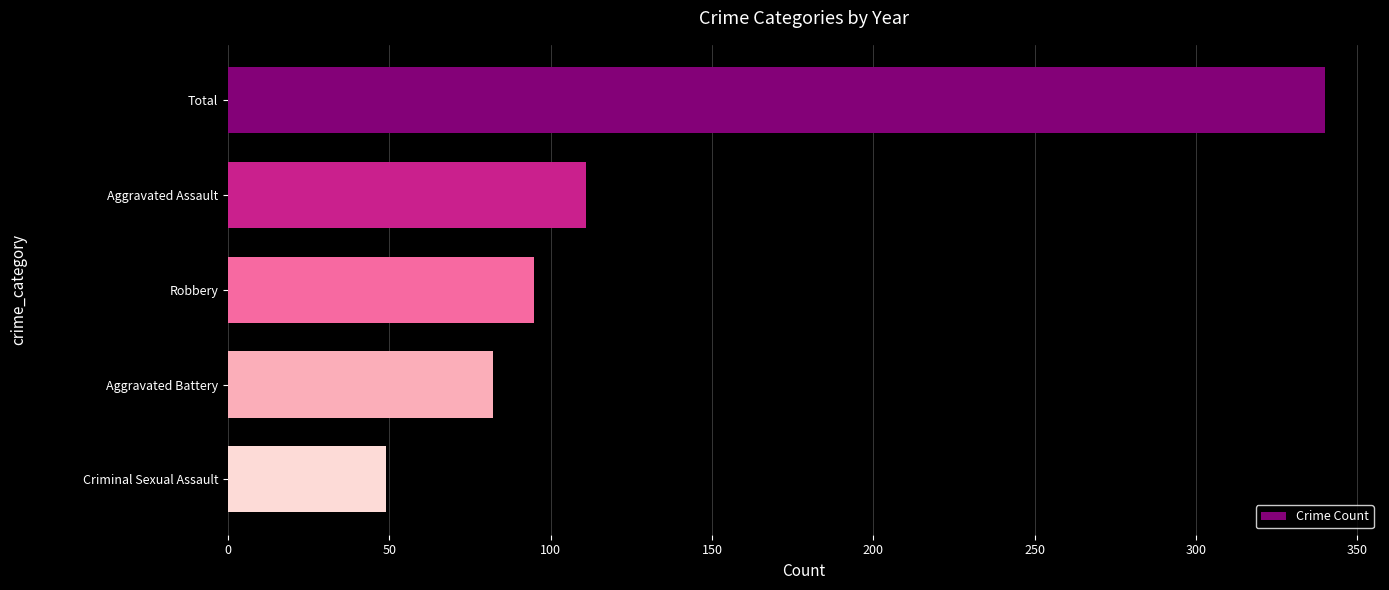

Are the bars grouped side by side (vs. stacked)?

No